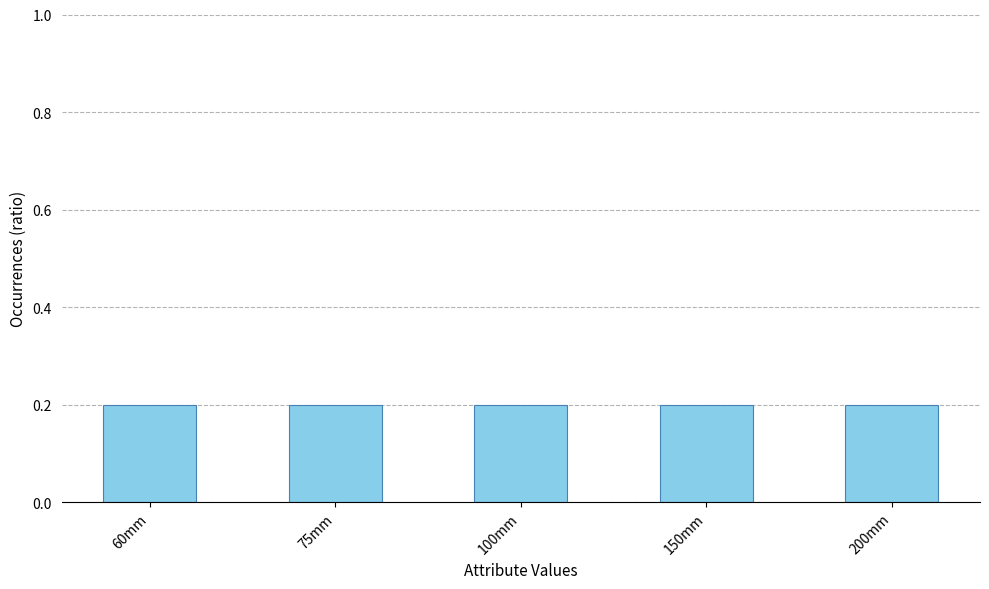

Count the number of values greater than 30.

5